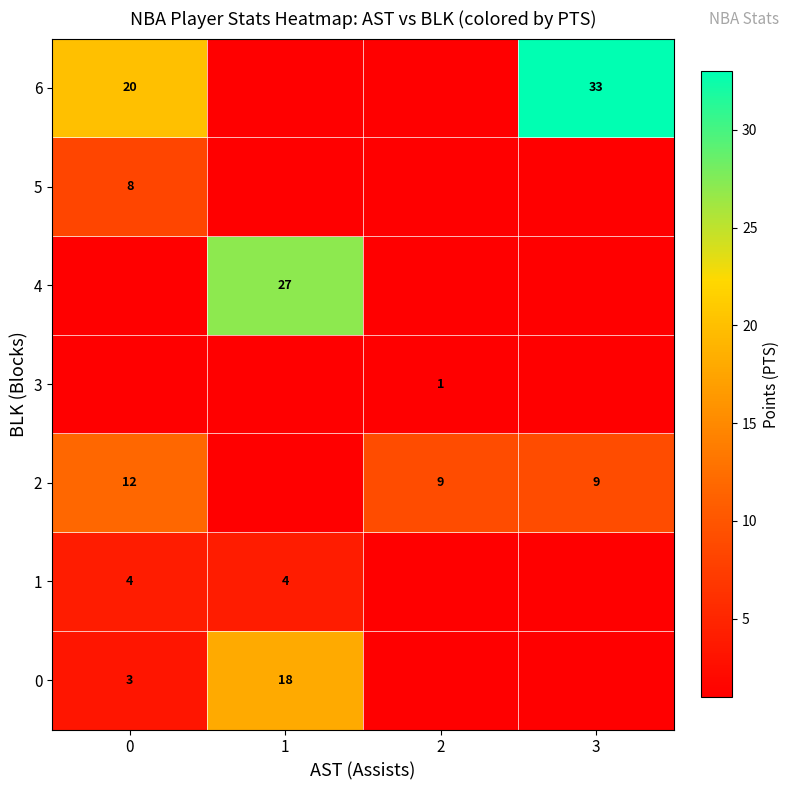

What is the difference between the highest and lowest values at 3?

32.0